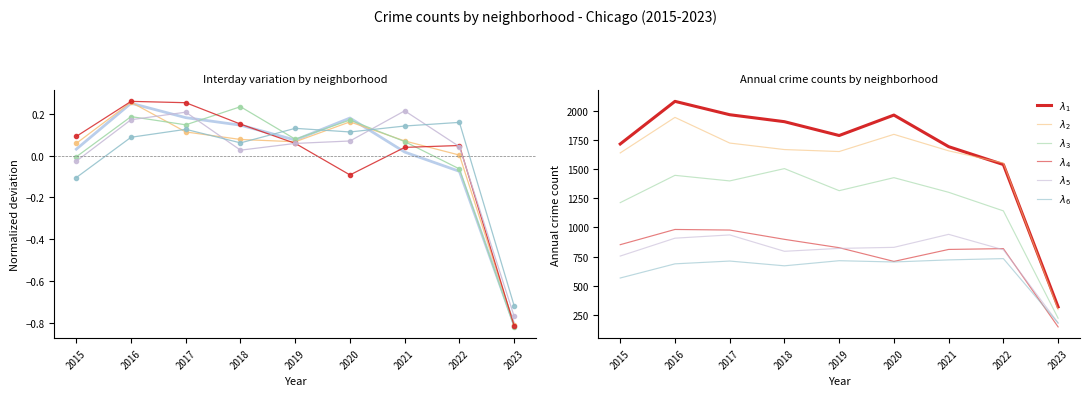

Does the chart display data point markers on the line(s)?

No